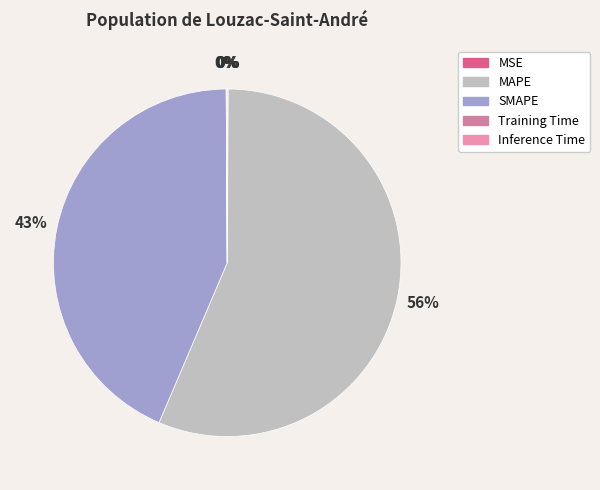

The SMAPE slice represents 38% of the pie. True or false?

False